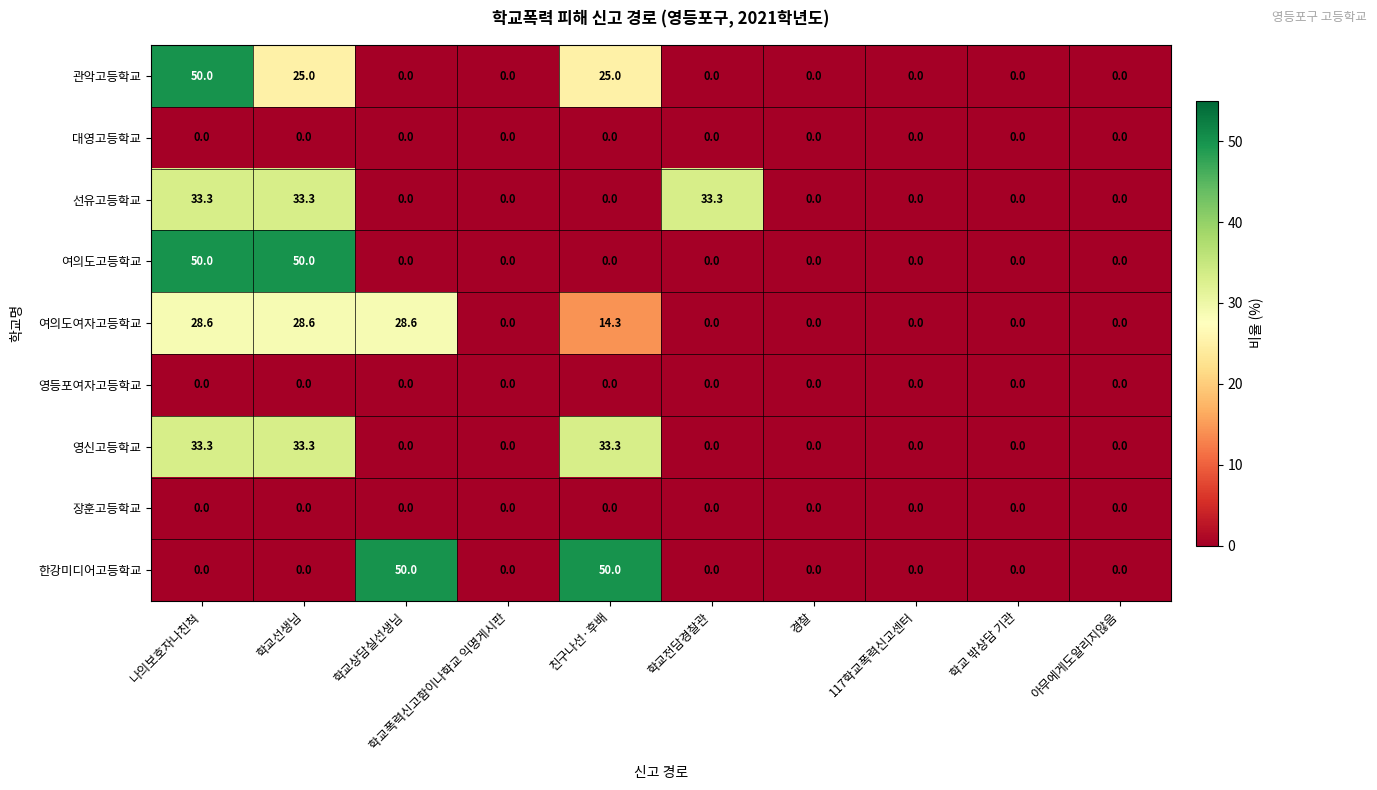

Which series has the largest total across all categories?

여의도여자고등학교